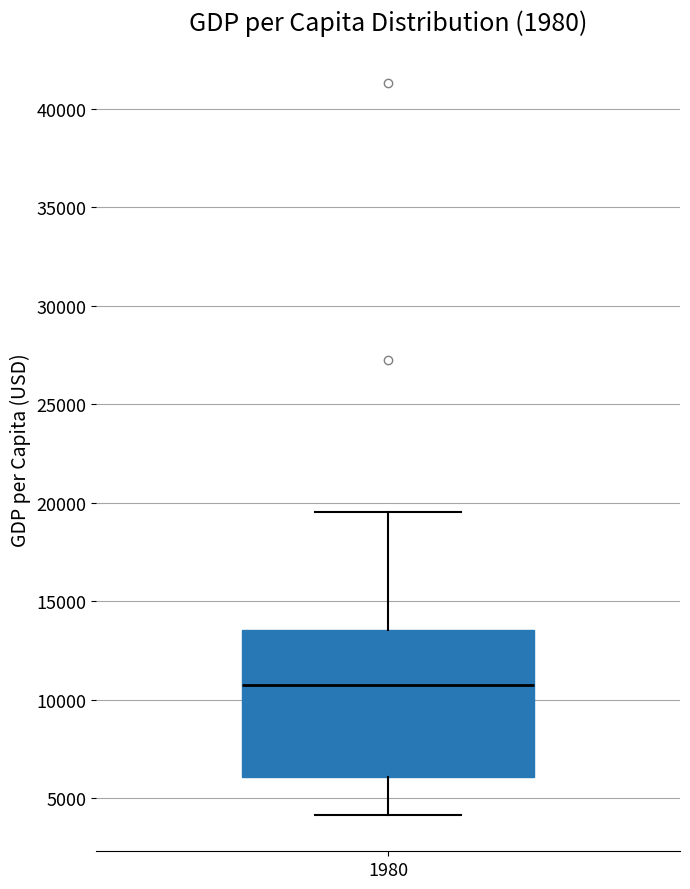

Read this box plot against the y-axis: the position of the median line, the range covered by the box, and the ends of both whiskers. The values are not printed on the chart, so give them approximately, as read against the axis.

median 10500, box 6000 to 13500, whiskers 4000 to 19500